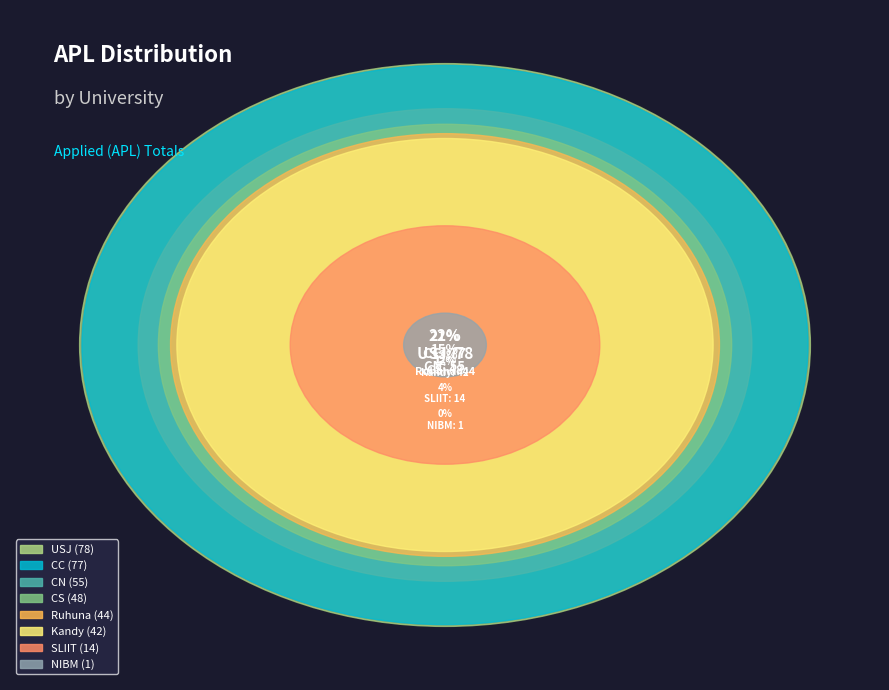

To the nearest percent, what percentage of the pie is SLIIT?

4%